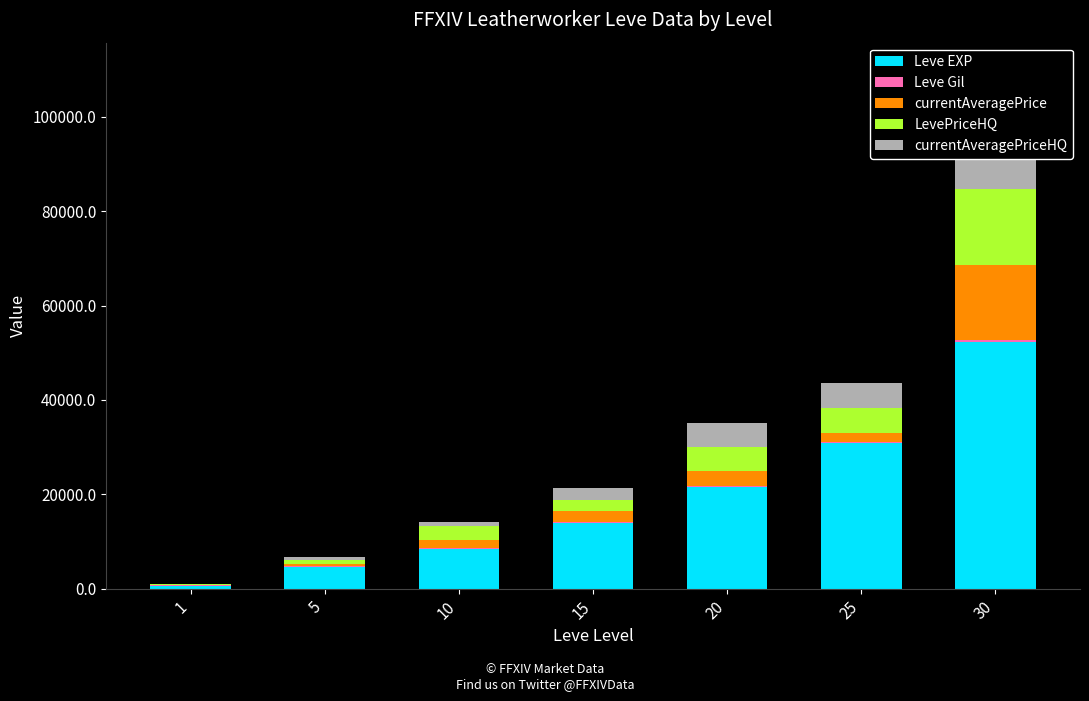

How many data points does each series have?

7